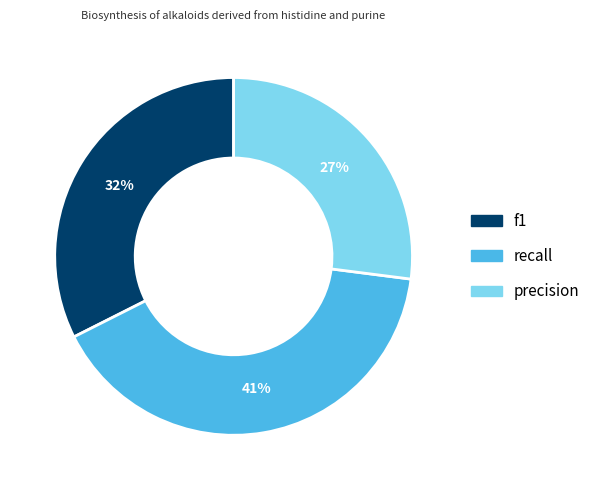

To the nearest percent, what portion does f1 represent?

32%